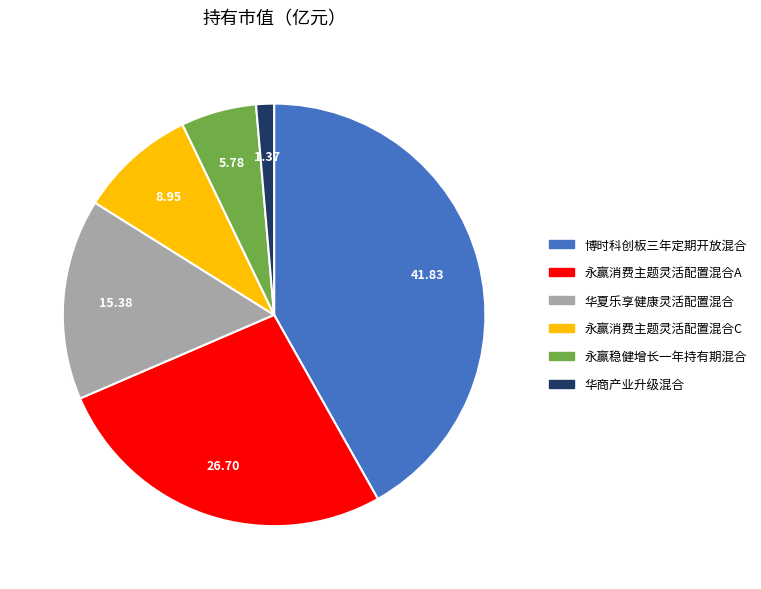

Between 博时科创板三年定期开放混合 and 华商产业升级混合, which is larger?

博时科创板三年定期开放混合